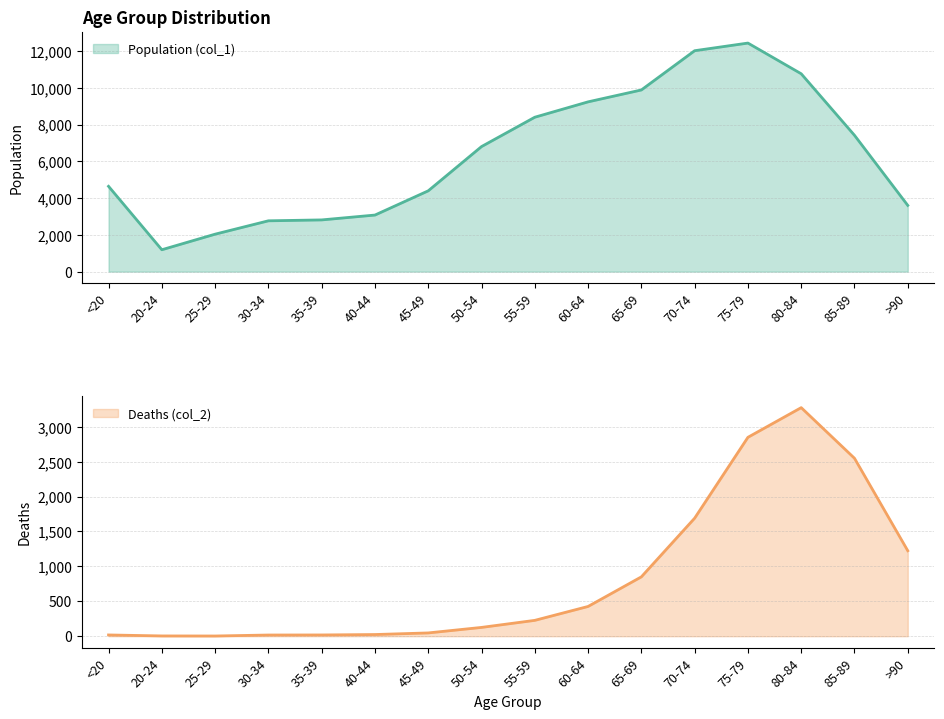

Which category has the lowest value in the Population (col_1) series?

20-24